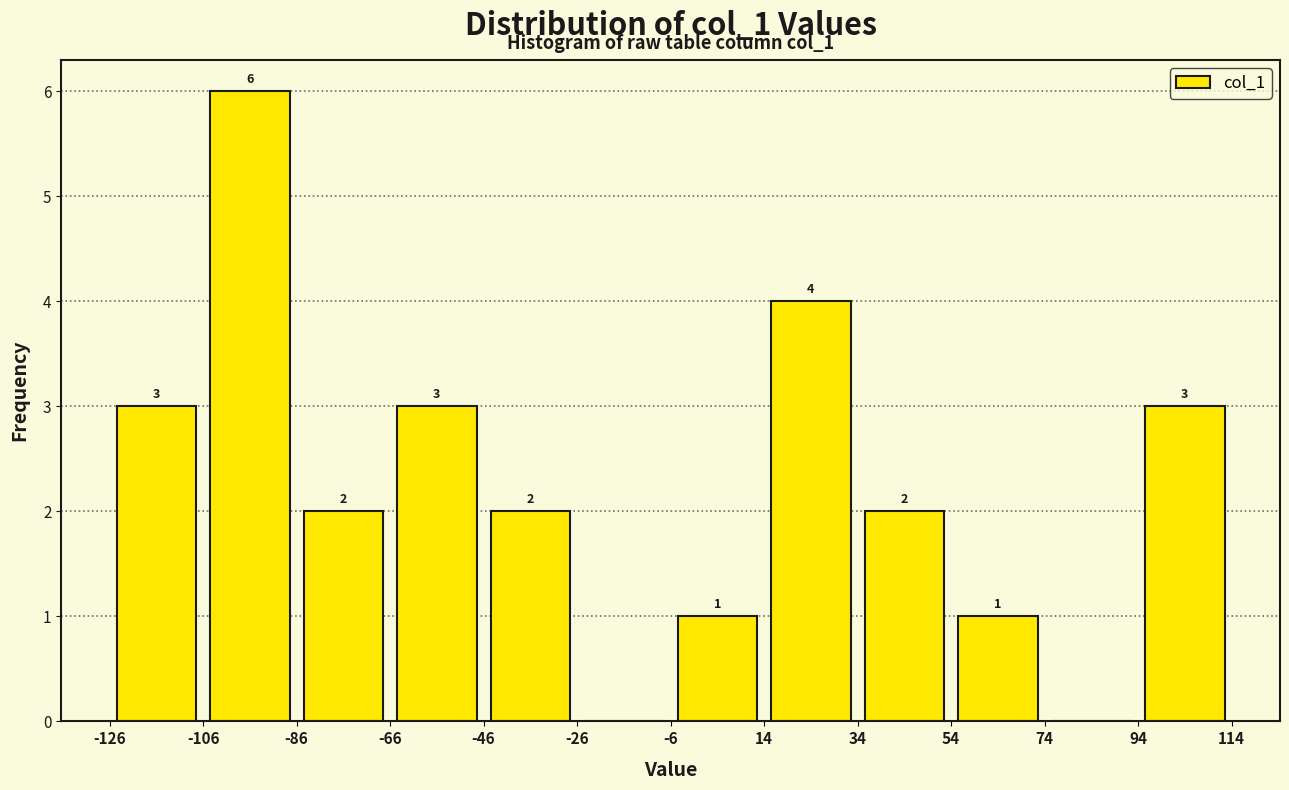

Which range on the x-axis has the tallest bar?

-106 to -86